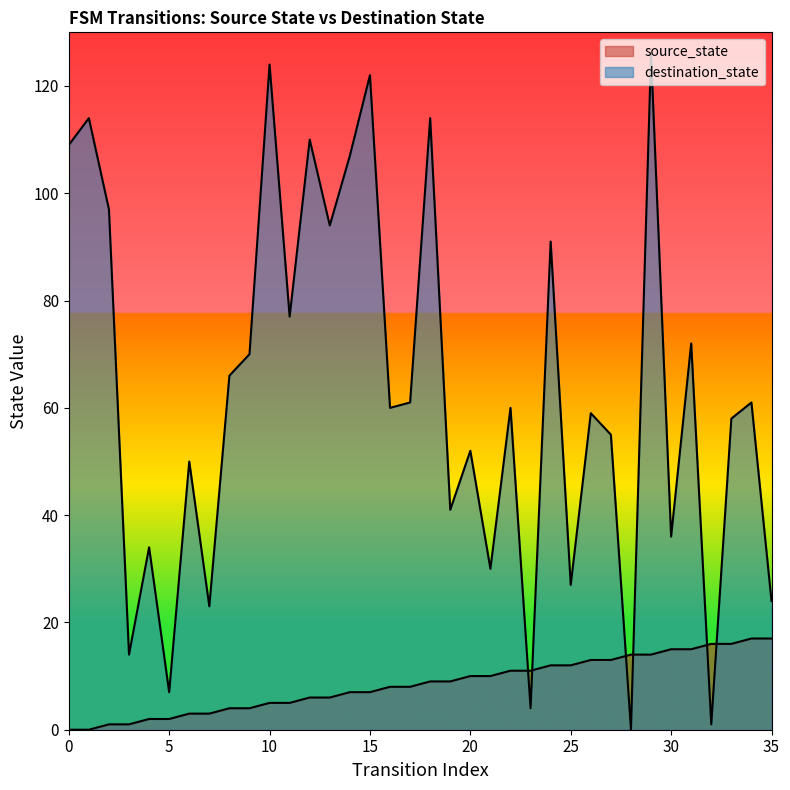

Reading left to right, transcribe all the data shown in this chart.

source_state: 0=0	1=0	2=1	3=1	4=2	5=2	6=3	7=3	8=4	9=4	10=5	11=5	12=6	13=6	14=7	15=7	16=8	17=8	18=9	19=9	20=10	21=10	22=11	23=11	24=12	25=12	26=13	27=13	28=14	29=14	30=15	31=15	32=16	33=16	34=17	35=17
destination_state: 0=109	1=114	2=97	3=14	4=34	5=7	6=50	7=23	8=66	9=70	10=124	11=77	12=110	13=94	14=107	15=122	16=60	17=61	18=114	19=41	20=52	21=30	22=60	23=4	24=91	25=27	26=59	27=55	28=0	29=126	30=36	31=72	32=1	33=58	34=61	35=24